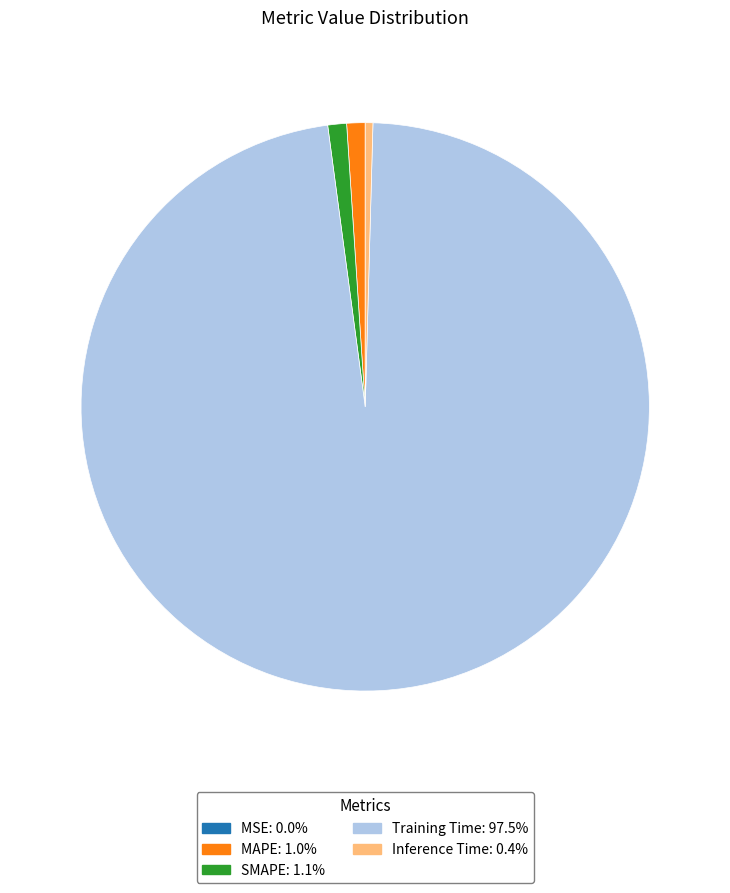

The Inference Time slice represents 0% of the pie. True or false?

True